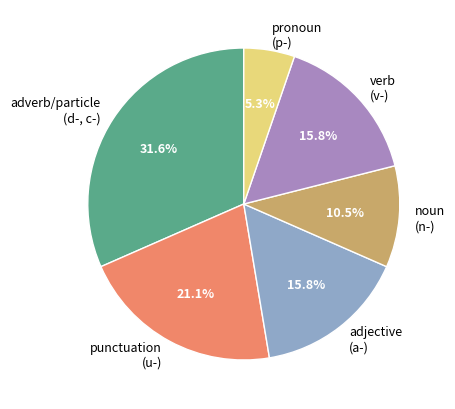

How many segments does this pie chart have?

6